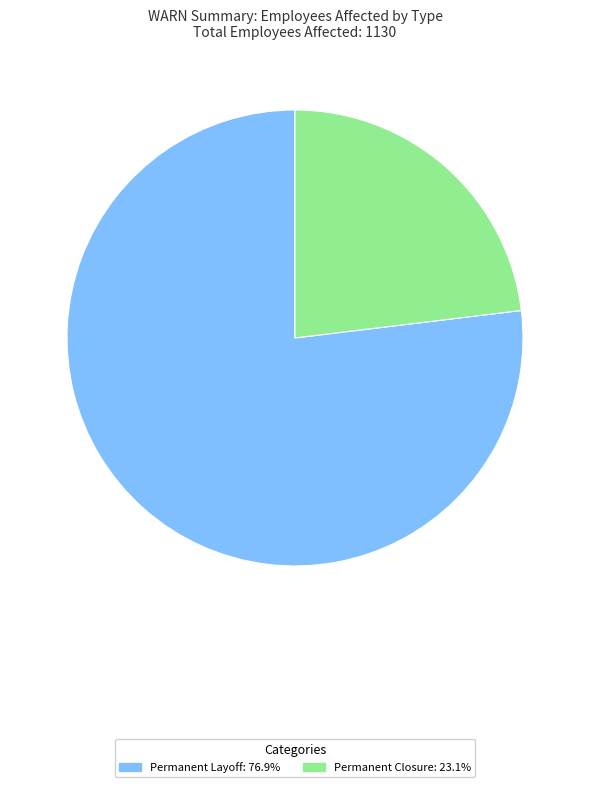

Approximately how many times larger is the value at Permanent Layoff: 76.9% compared to Permanent Closure: 23.1%?

3.3